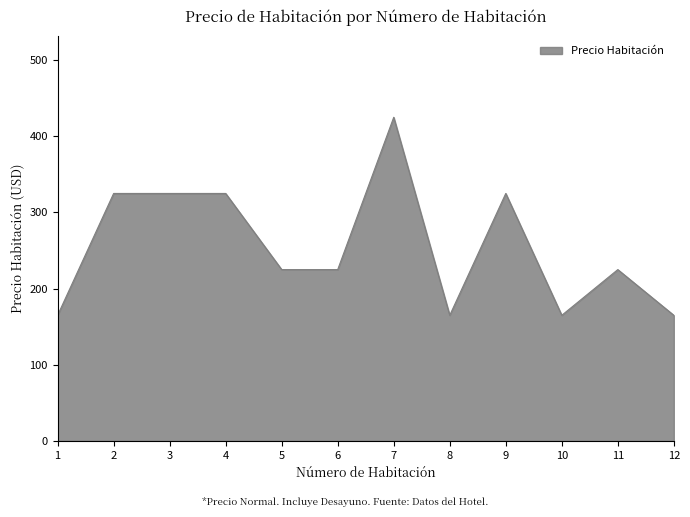

Does the chart have visible grid lines?

No